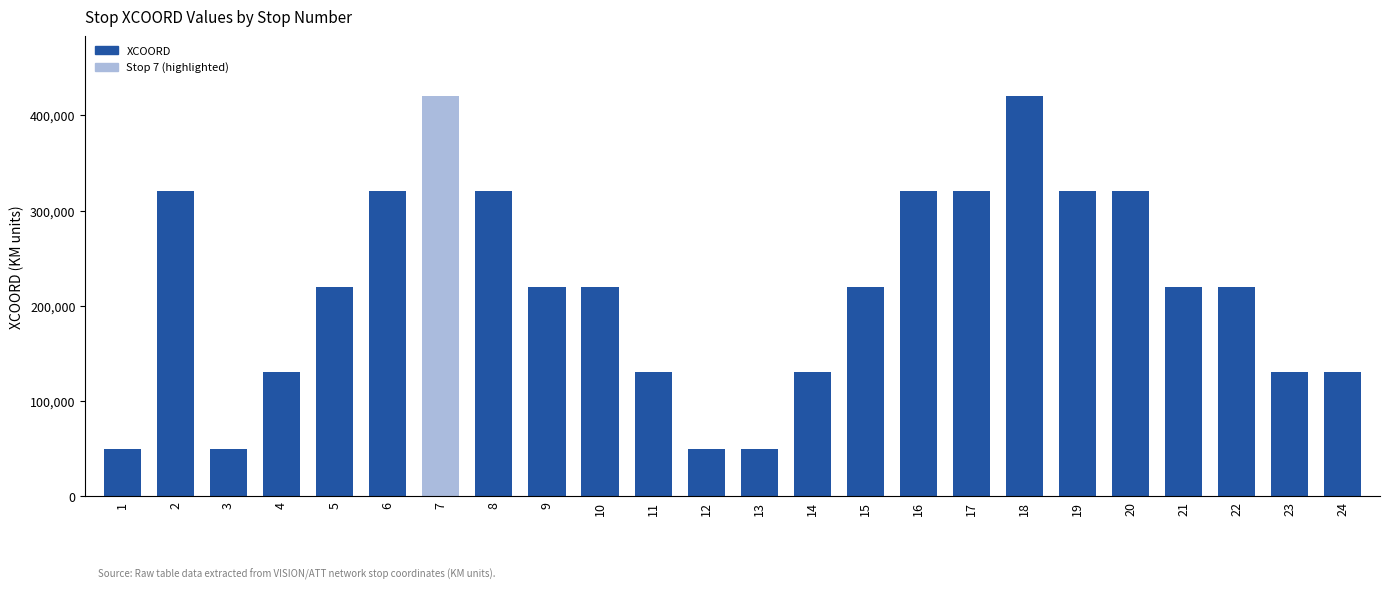

How many bars are there in total?

24